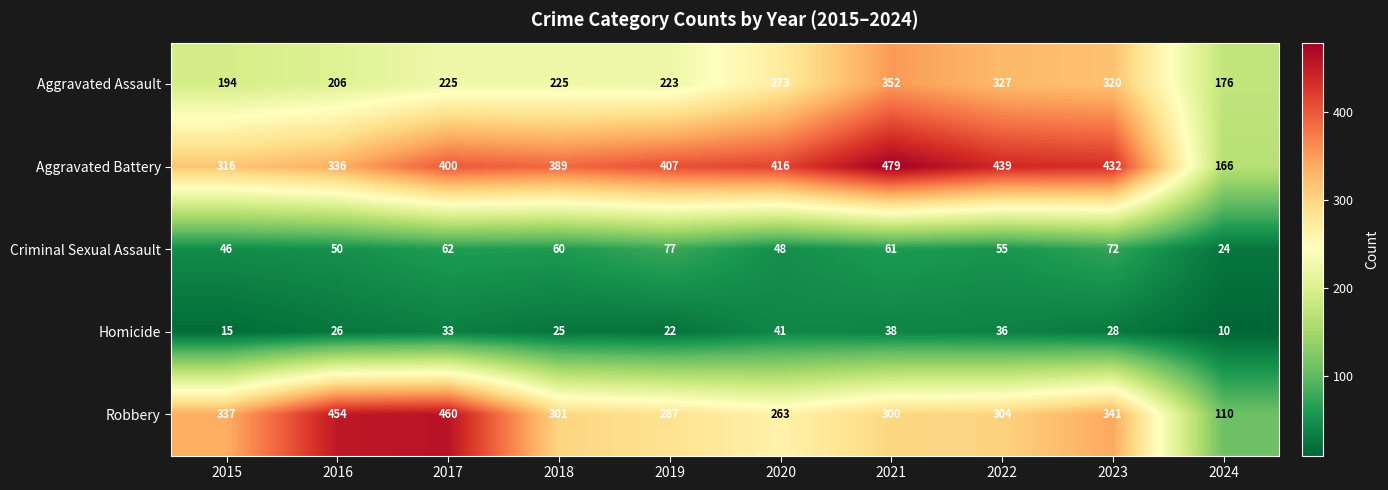

At 2015, list the series in order from largest to smallest.

Robbery, Aggravated Battery, Aggravated Assault, Criminal Sexual Assault, Homicide